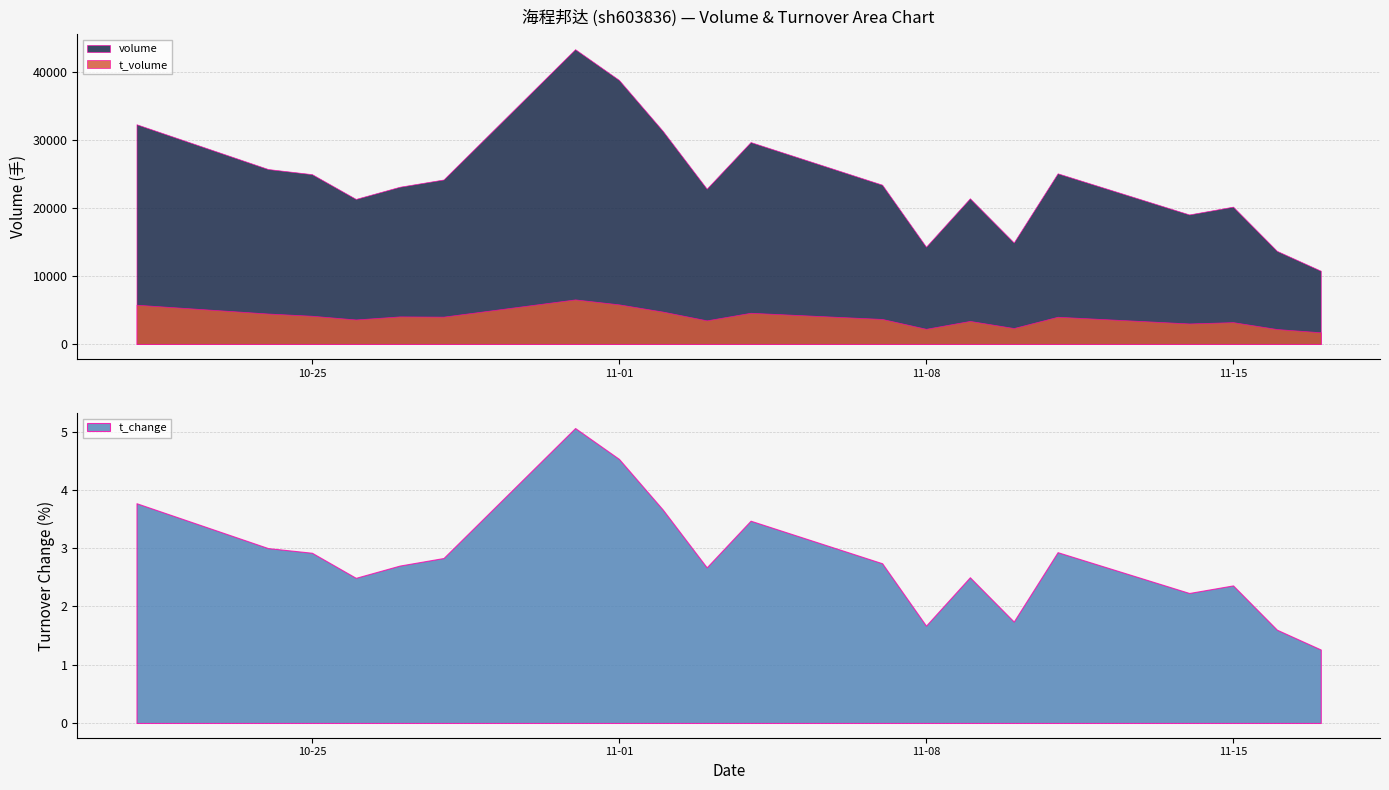

Reading left to right, extract all data points from this chart.

volume: 2022-10-21=32348.0	2022-10-24=25757.0	2022-10-25=25005.0	2022-10-26=21360.0	2022-10-27=23151.0	2022-10-28=24221.0	2022-10-31=43396.0	2022-11-01=38867.0	2022-11-02=31359.0	2022-11-03=22871.0	2022-11-04=29728.0	2022-11-07=23454.0	2022-11-08=14332.0	2022-11-09=21458.0	2022-11-10=14956.0	2022-11-11=25129.0	2022-11-14=19076.0	2022-11-15=20227.0	2022-11-16=13715.0	2022-11-17=10794.0
t_volume: 2022-10-21=5793.0	2022-10-24=4498.0	2022-10-25=4170.0	2022-10-26=3625.0	2022-10-27=4076.0	2022-10-28=4041.0	2022-10-31=6577.0	2022-11-01=5846.0	2022-11-02=4780.0	2022-11-03=3496.0	2022-11-04=4608.0	2022-11-07=3701.0	2022-11-08=2252.0	2022-11-09=3411.0	2022-11-10=2364.0	2022-11-11=4024.0	2022-11-14=3037.0	2022-11-15=3232.0	2022-11-16=2216.0	2022-11-17=1738.0
t_change: 2022-10-21=3.8	2022-10-24=3.0	2022-10-25=2.9	2022-10-26=2.5	2022-10-27=2.7	2022-10-28=2.8	2022-10-31=5.1	2022-11-01=4.5	2022-11-02=3.7	2022-11-03=2.7	2022-11-04=3.5	2022-11-07=2.7	2022-11-08=1.7	2022-11-09=2.5	2022-11-10=1.7	2022-11-11=2.9	2022-11-14=2.2	2022-11-15=2.4	2022-11-16=1.6	2022-11-17=1.3